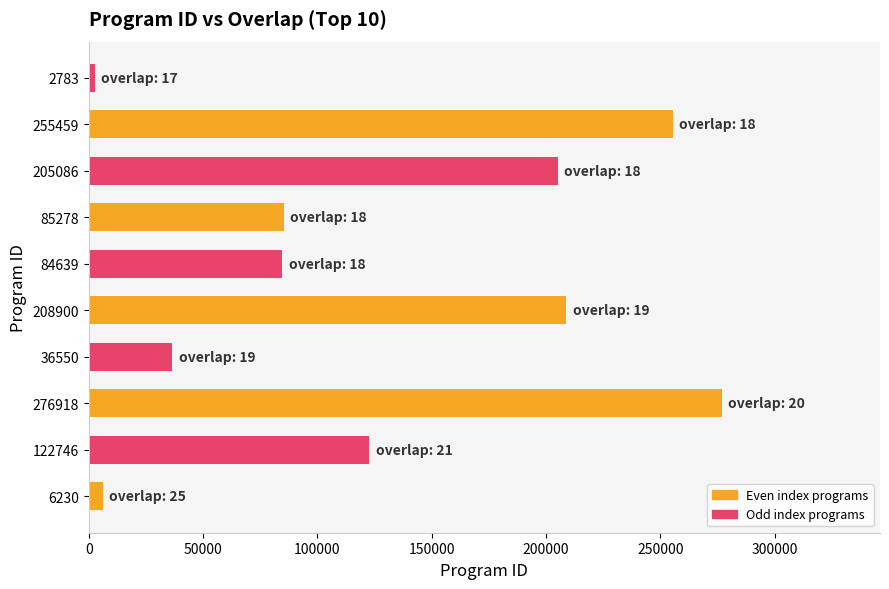

What is the sum of all values?

1284589